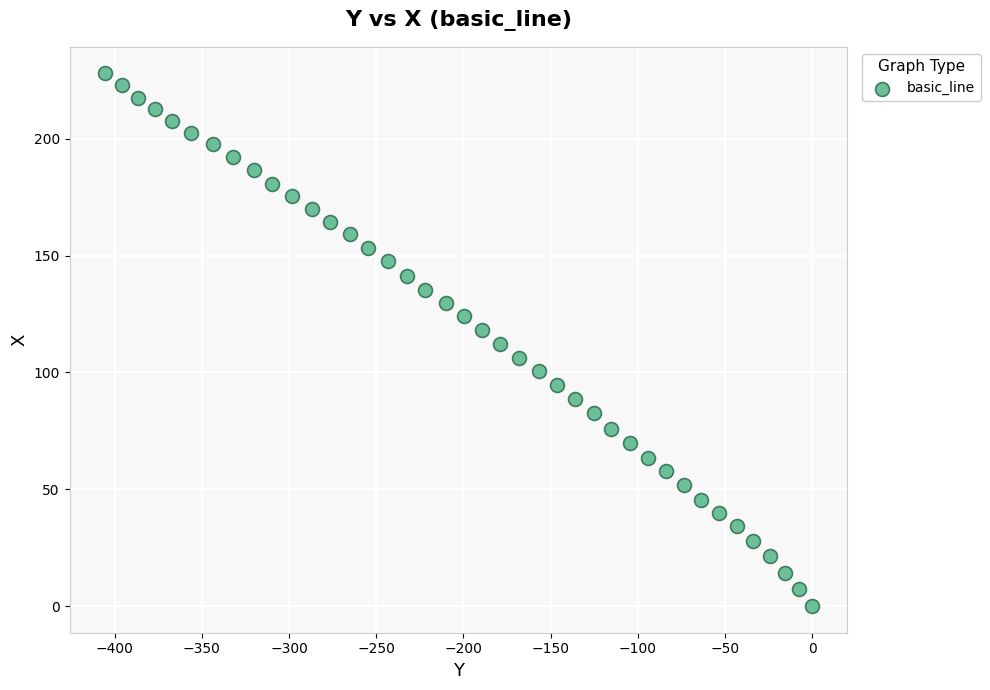

What is the range of Y values (max minus min)?

228.0